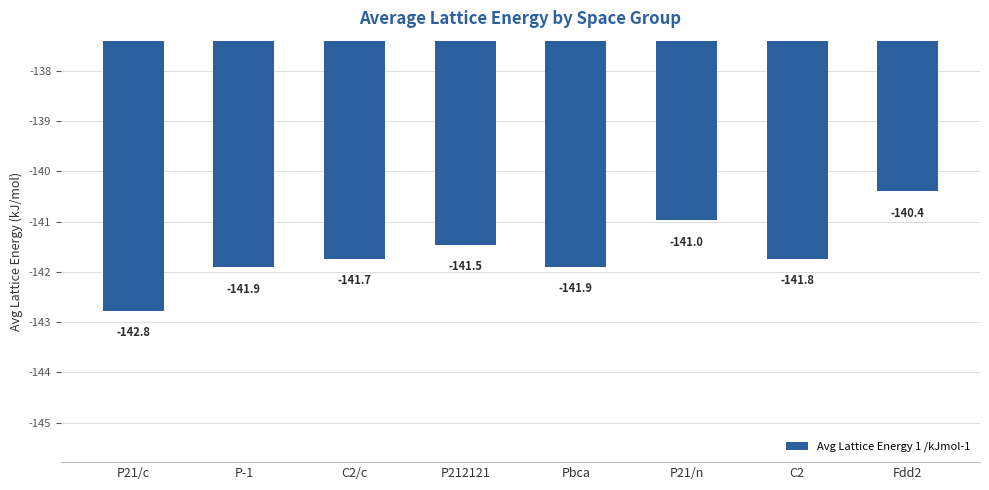

How many data points are above -141?

2